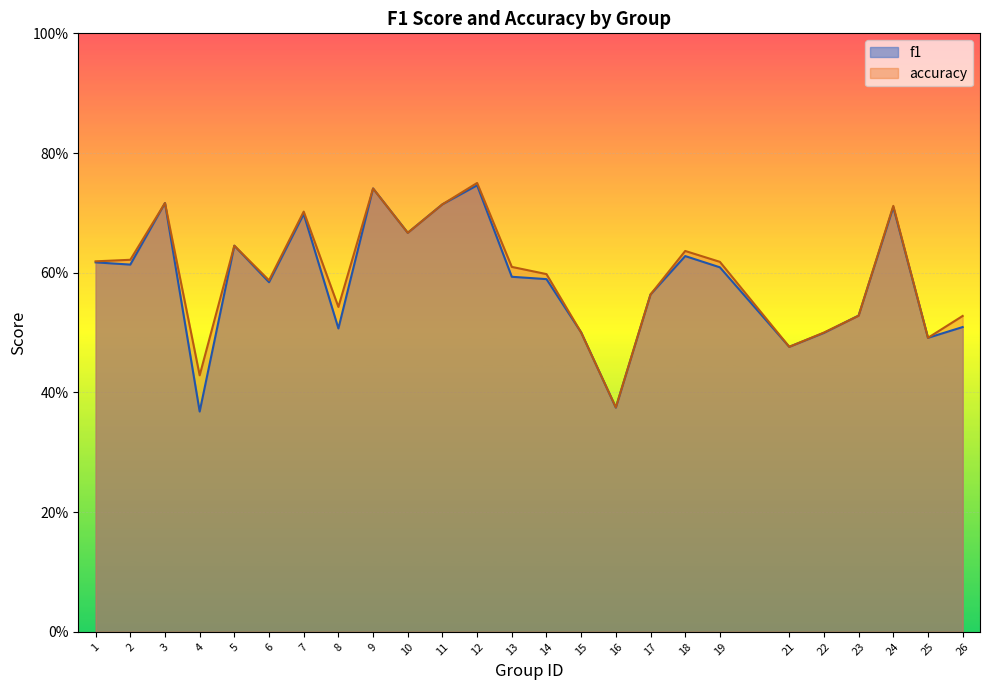

At which category is the sum across all series the highest?

12